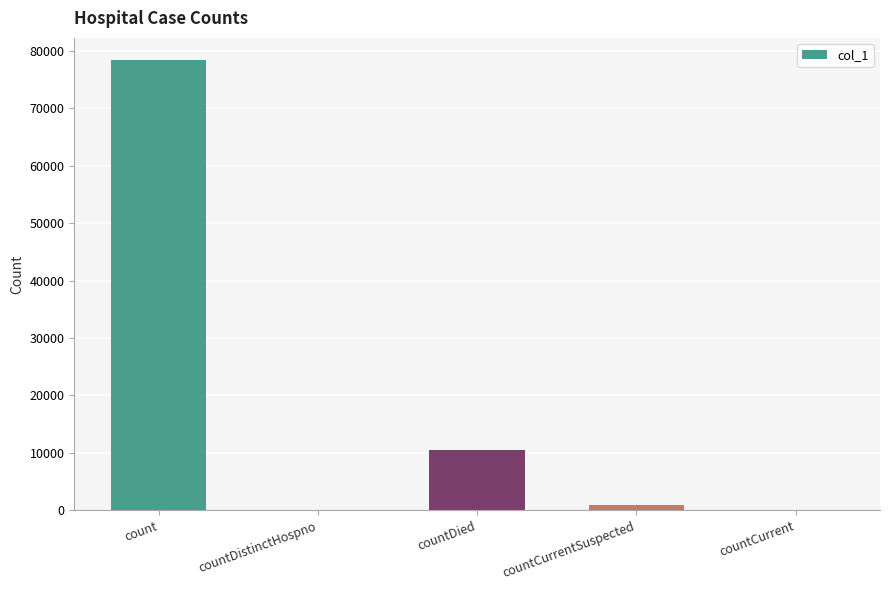

What is the sum of all values?

89794